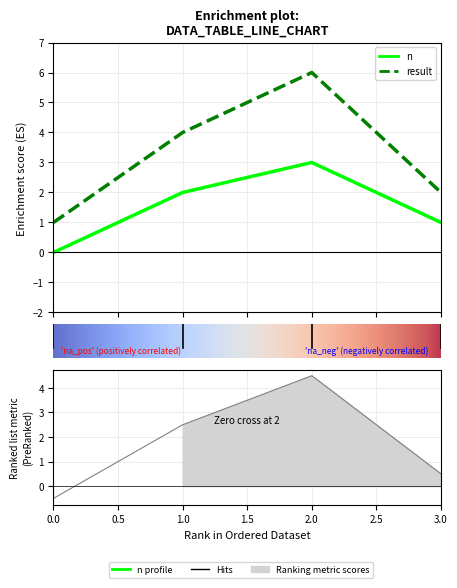

How many data points does each series have?

4